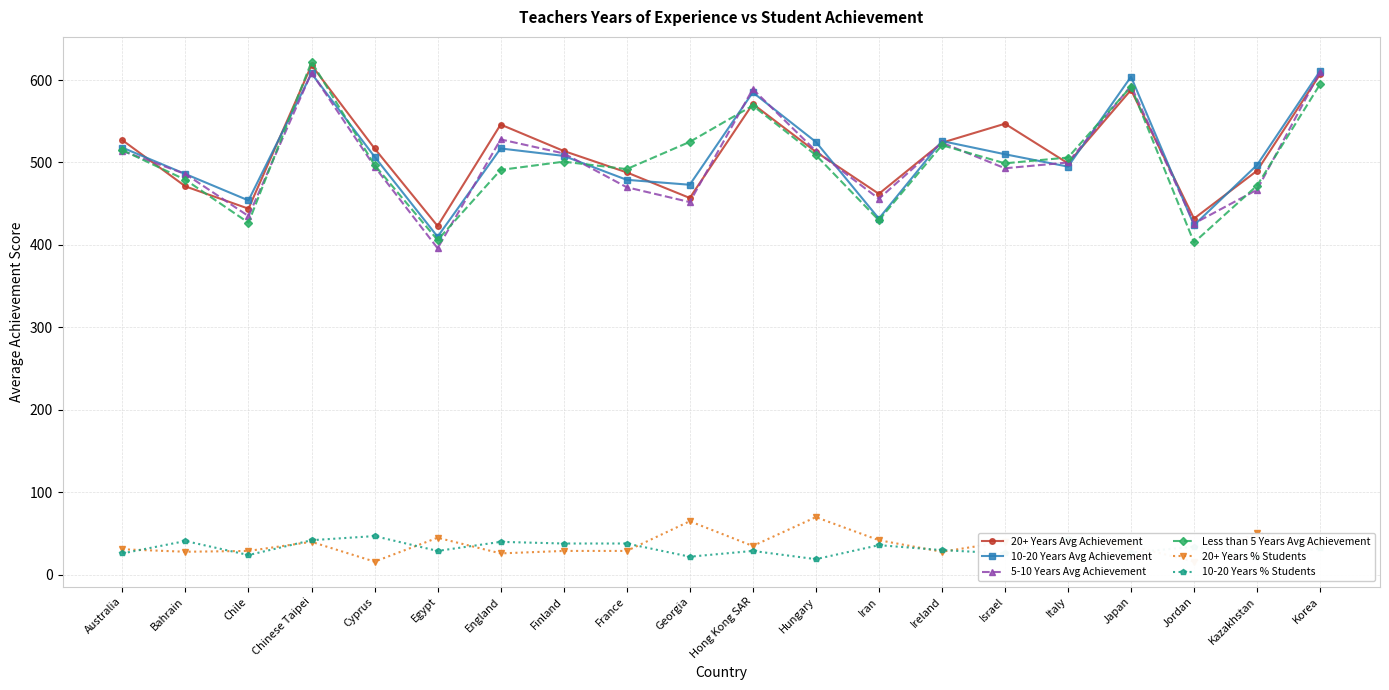

True or false: 10-20 Years % Students and 20+ Years Avg Achievement intersect in this chart.

False